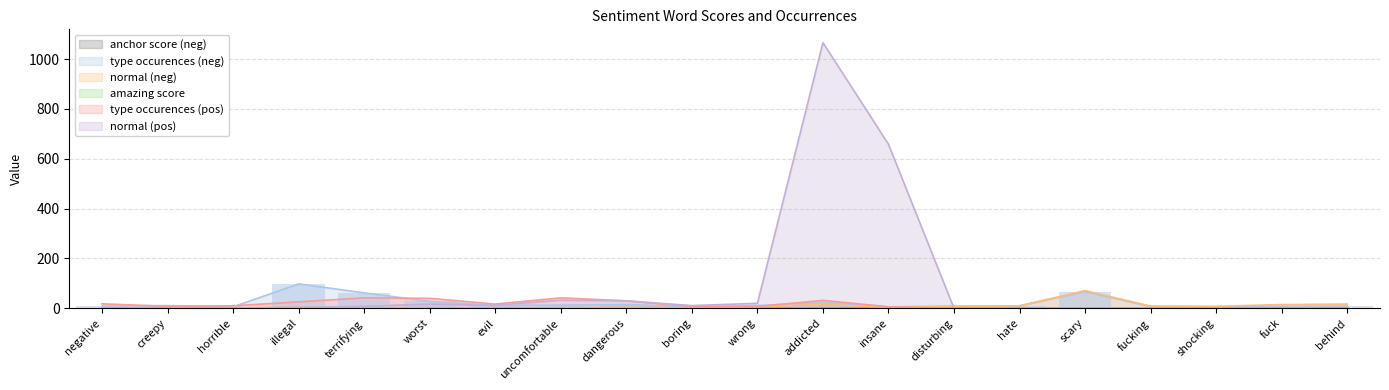

What is the maximum value shown in the chart?

1066.0